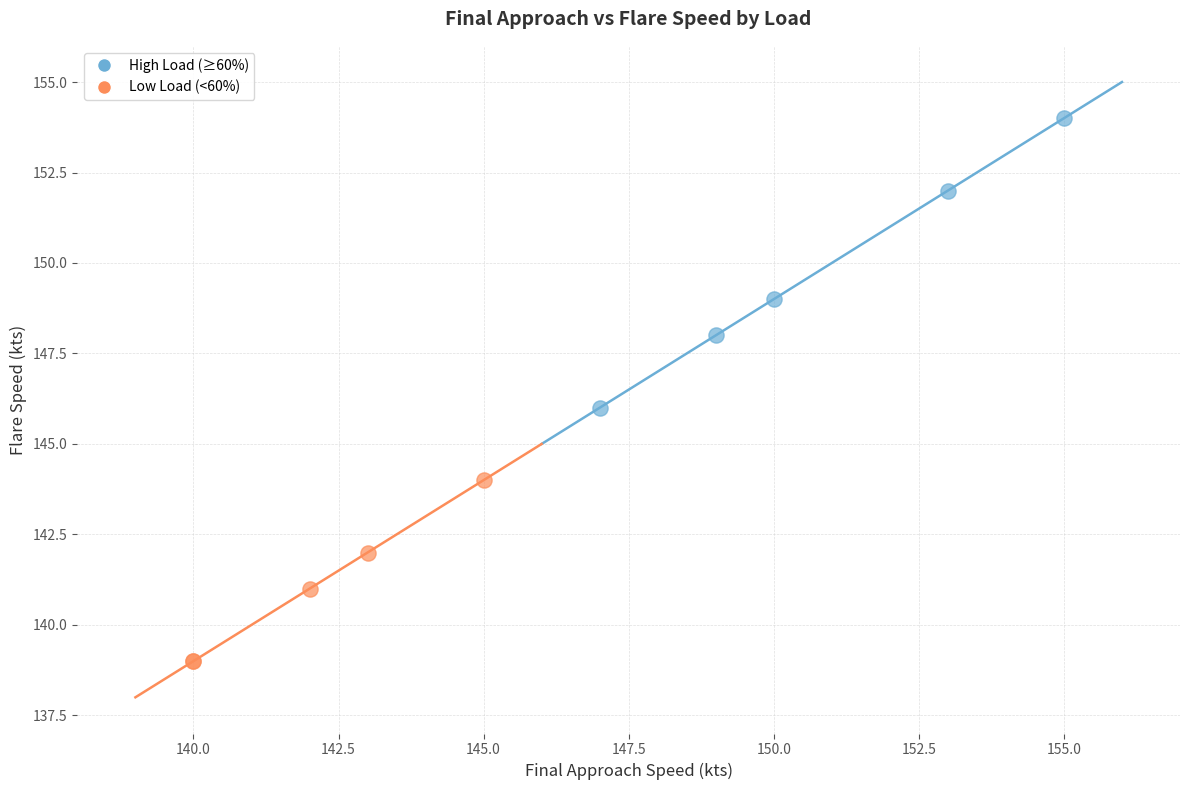

Which series contains the lowest Y value?

Low Load (<60%)